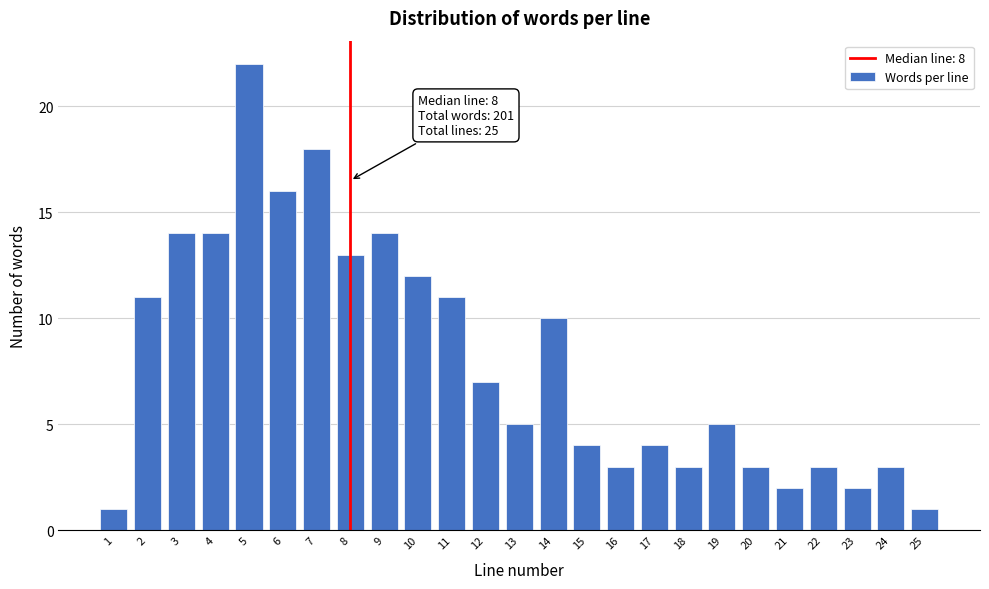

Reading right to left, transcribe all the data shown in this chart.

1	3	2	3	2	3	5	3	4	3	4	10	5	7	11	12	14	13	18	16	22	14	14	11	1